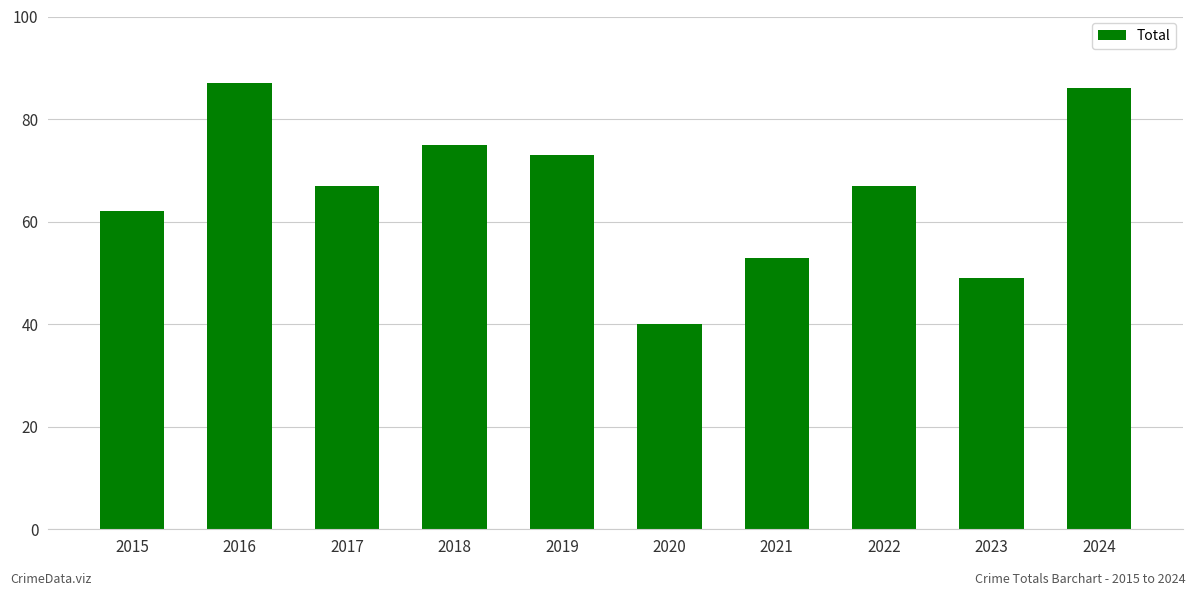

What is the value of the 10th bar from the left?

86